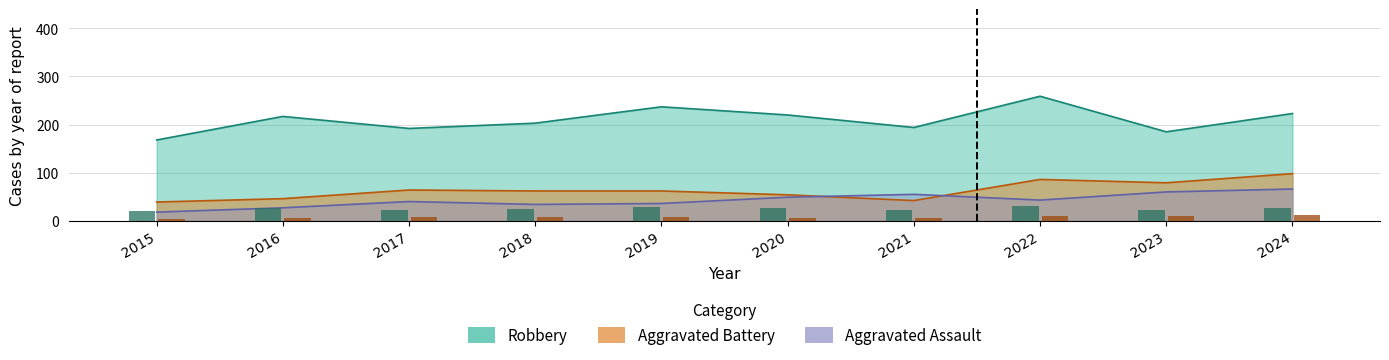

Which label corresponds to the largest value in the chart?

2022